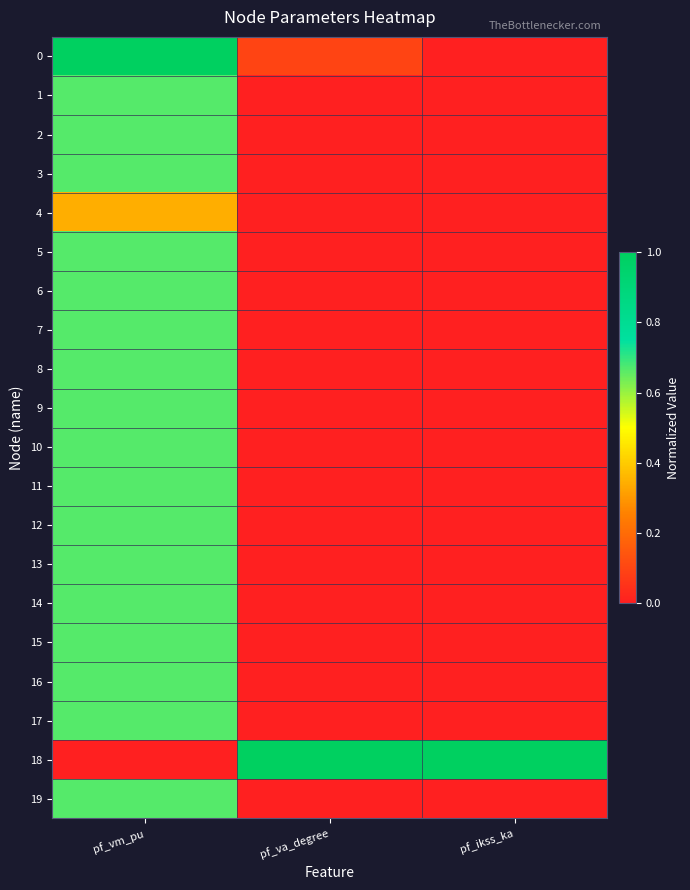

At how many categories does at least one series exceed 0?

3